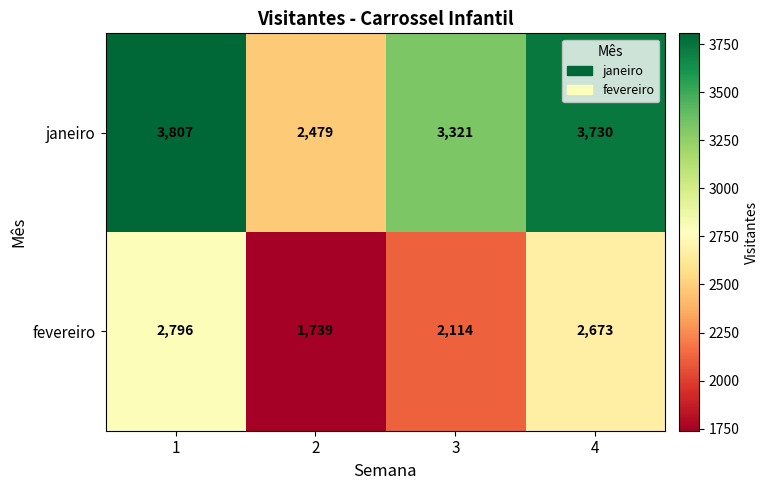

Where is fevereiro nearest to the value 2267?

3